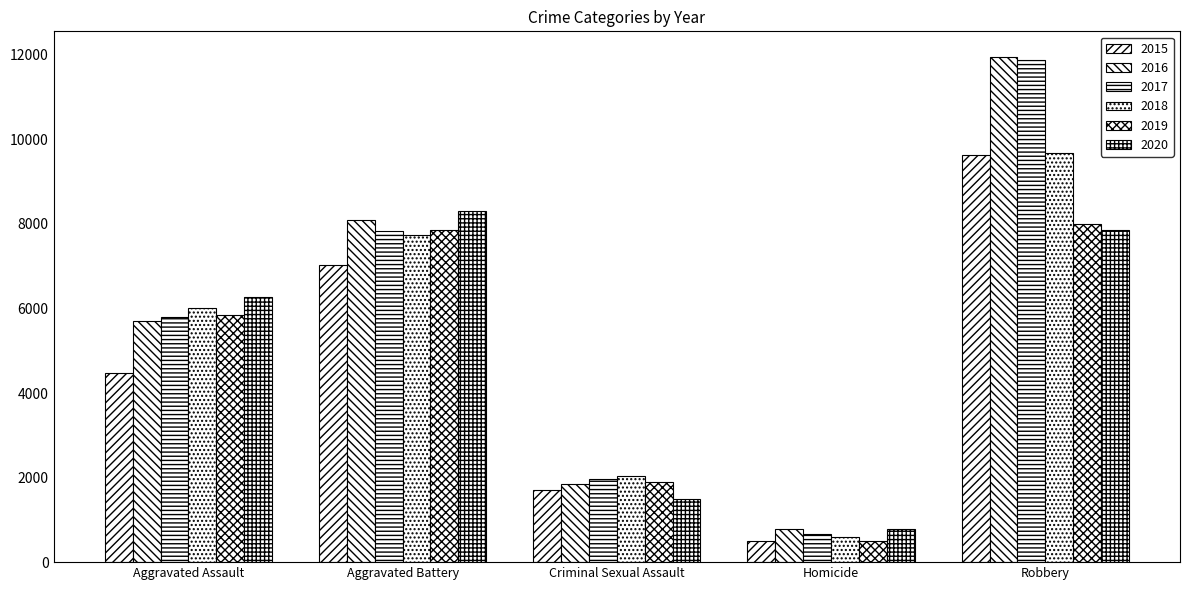

Between Robbery and Aggravated Assault, which is larger?

Robbery